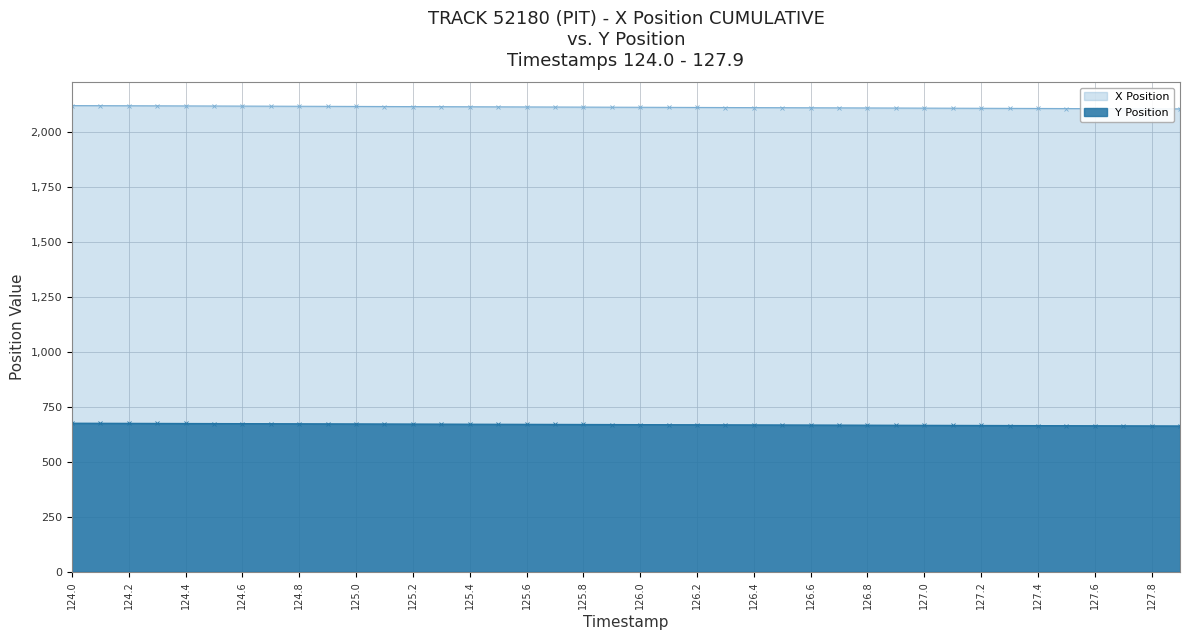

Reading left to right, what are all the values shown in this chart?

X Position: 2121.8	2121.4	2121.0	2120.6	2120.2	2119.8	2119.5	2119.1	2118.7	2118.3	2117.9	2117.5	2117.2	2116.8	2116.4	2116.0	2115.6	2115.2	2114.8	2114.4	2114.1	2113.7	2113.3	2112.9	2112.5	2112.2	2111.8	2111.4	2111.0	2110.6	2110.2	2109.8	2109.5	2109.1	2108.7	2108.3	2107.9	2107.5	2107.2	2106.8
Y Position: 676.4	676.1	675.7	675.4	675.1	674.8	674.5	674.1	673.8	673.5	673.2	672.9	672.5	672.2	671.9	671.6	671.3	670.9	670.6	670.3	670.0	669.6	669.3	669.0	668.7	668.4	668.0	667.7	667.4	667.1	666.8	666.4	666.1	665.8	665.5	665.1	664.8	664.5	664.2	663.8